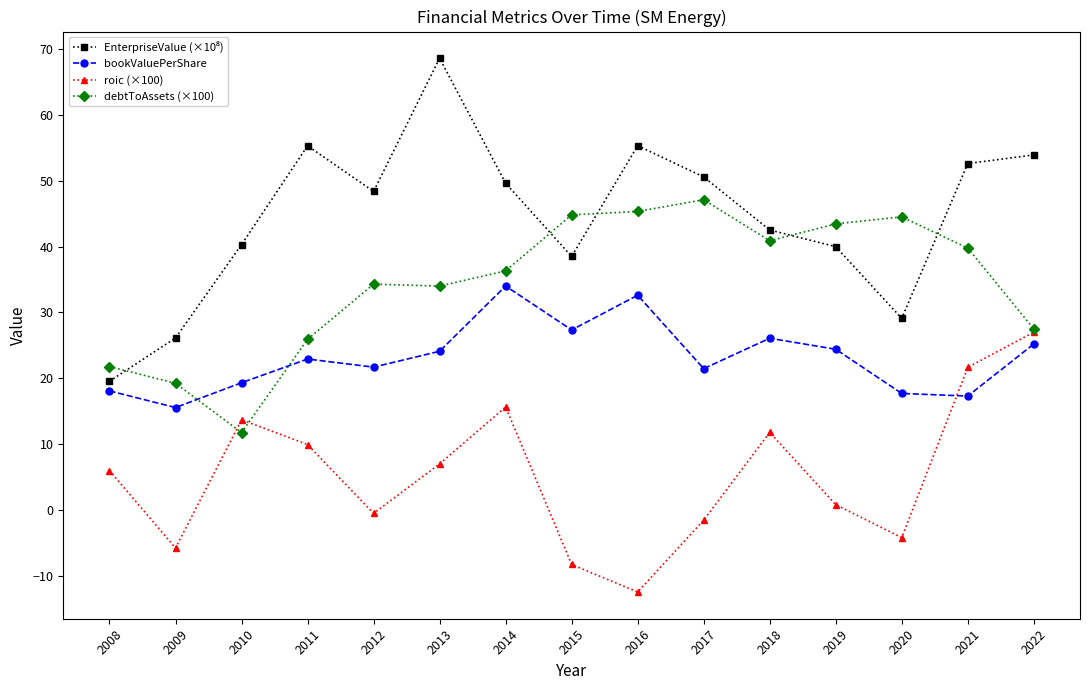

Where do bookValuePerShare and roic (×100) first cross each other?

2020 and 2021